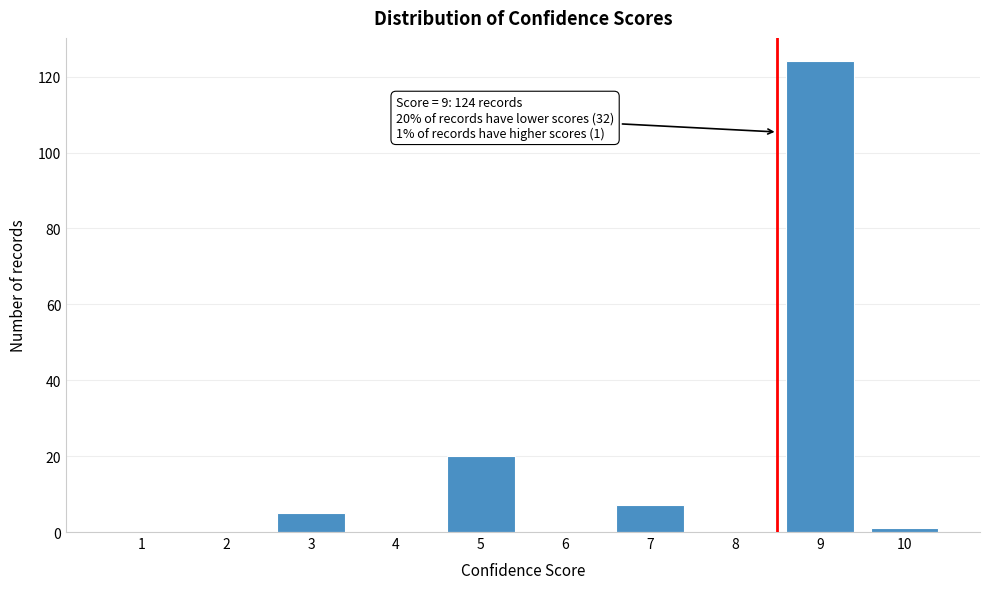

Reading left to right, list all the values displayed in this chart.

1=0	2=0	3=5	4=0	5=20	6=0	7=7	8=0	9=124	10=1